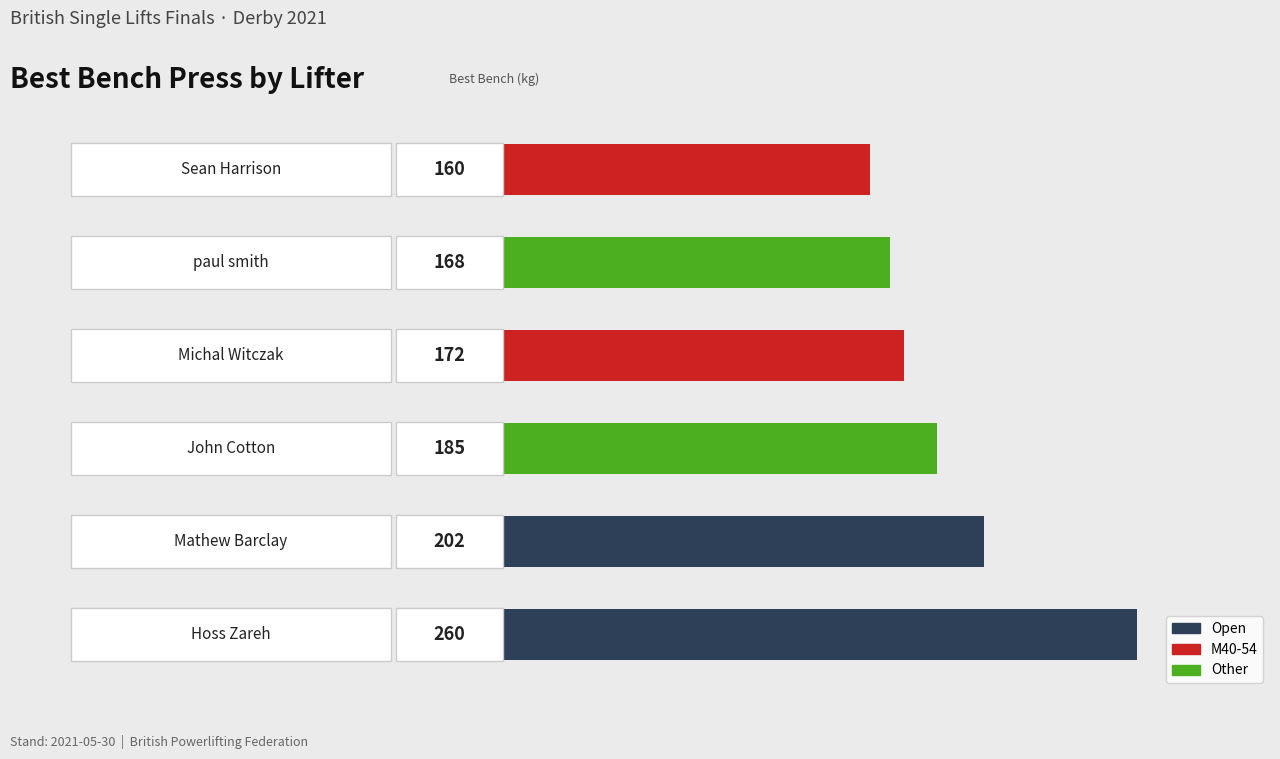

What is the difference between the maximum and minimum values?

100.0